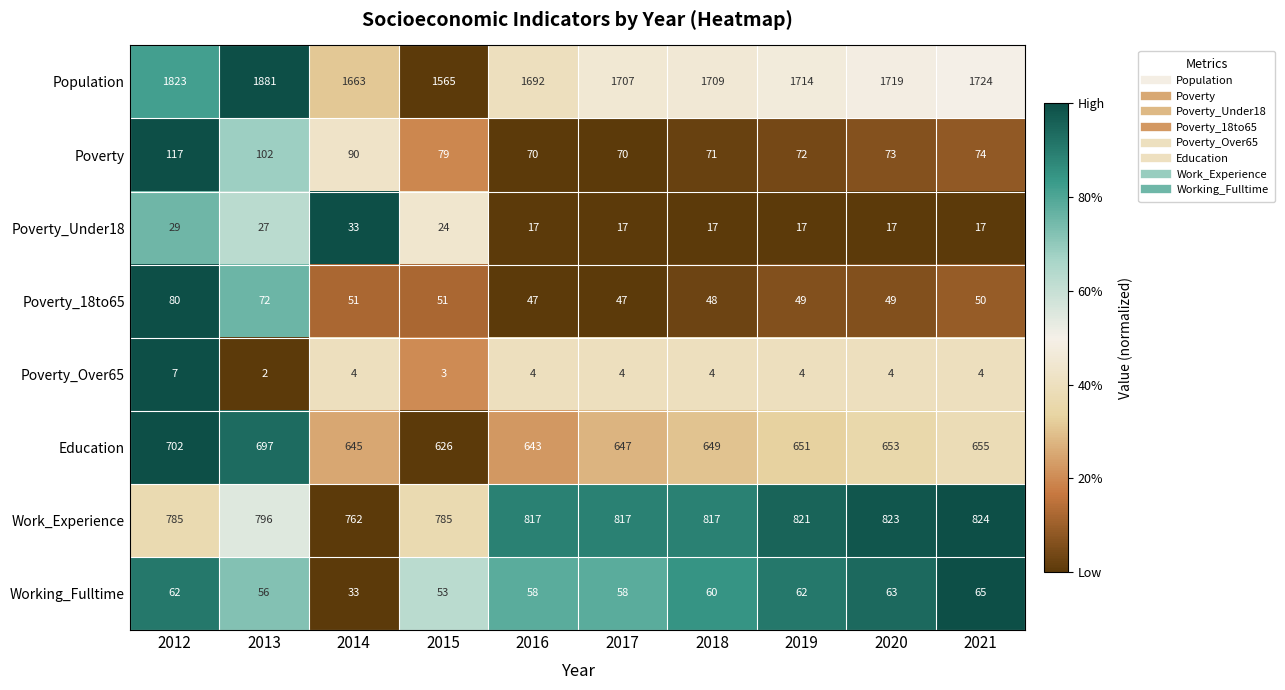

The value of Working_Fulltime at 2013 is 56. True or false?

True